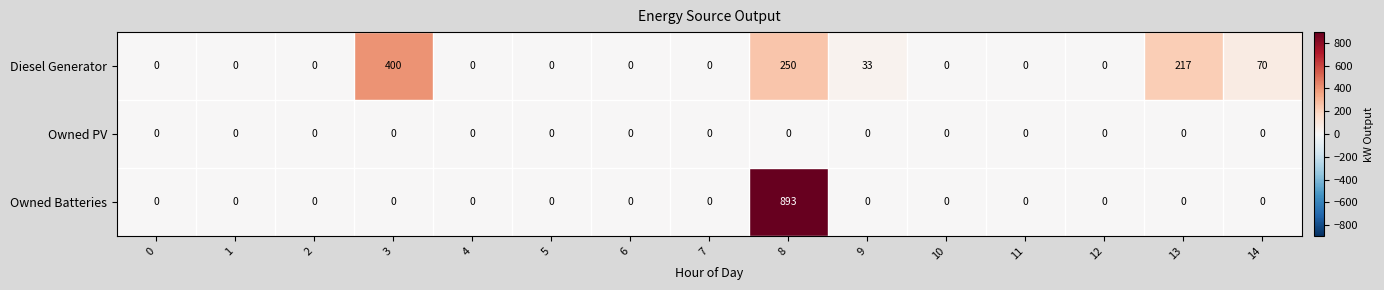

What is the sum of all Diesel Generator values?

970